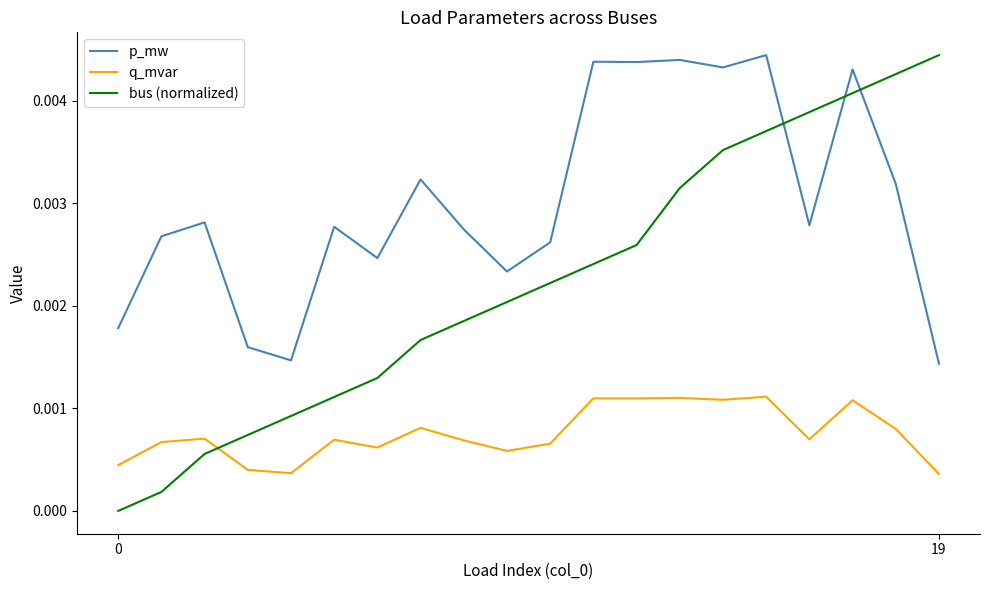

True or false: p_mw and q_mvar cross at least once.

False